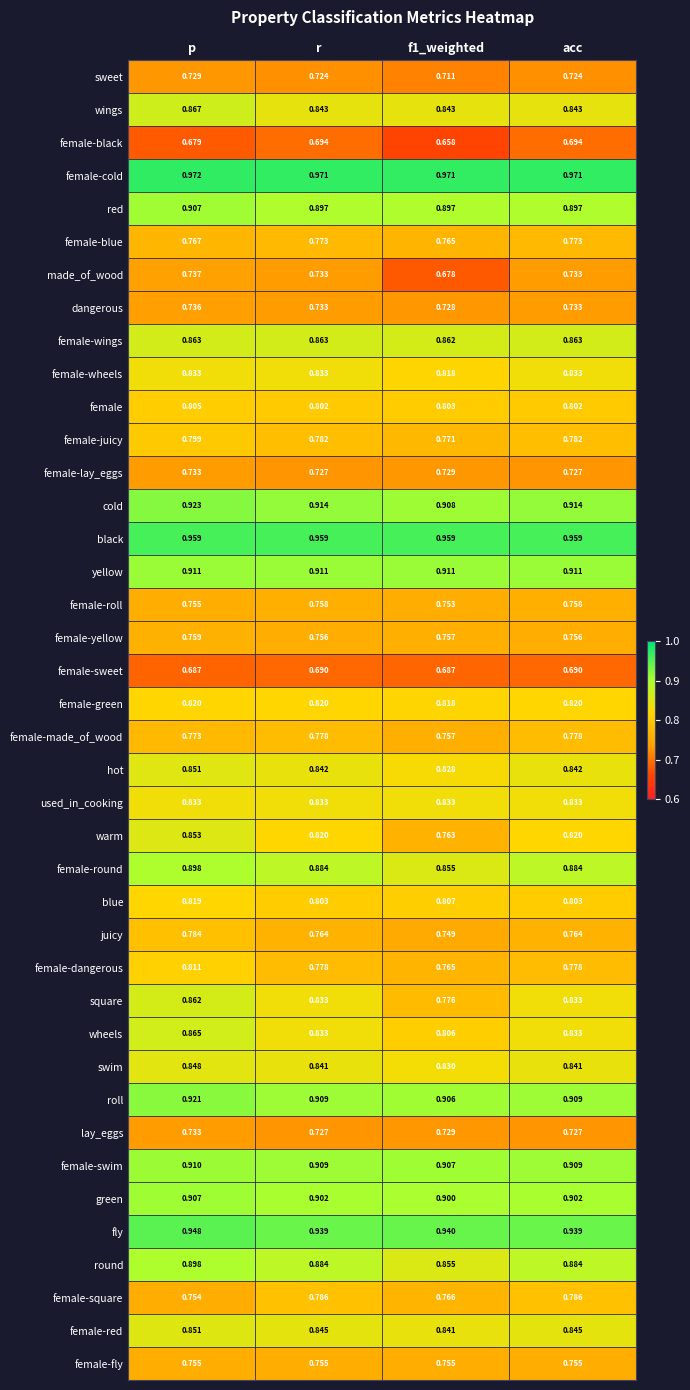

Which series has the largest total across all categories?

female-cold